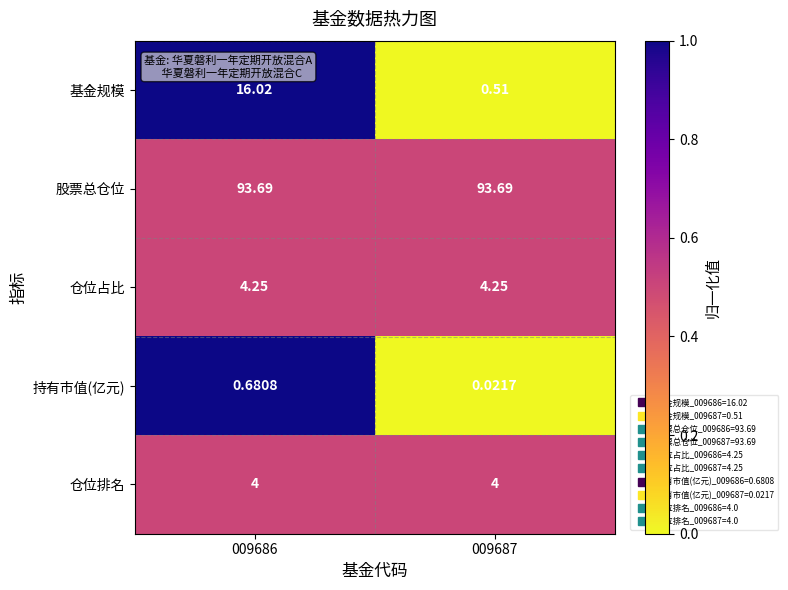

What is the total value across all series at 009687?

102.5